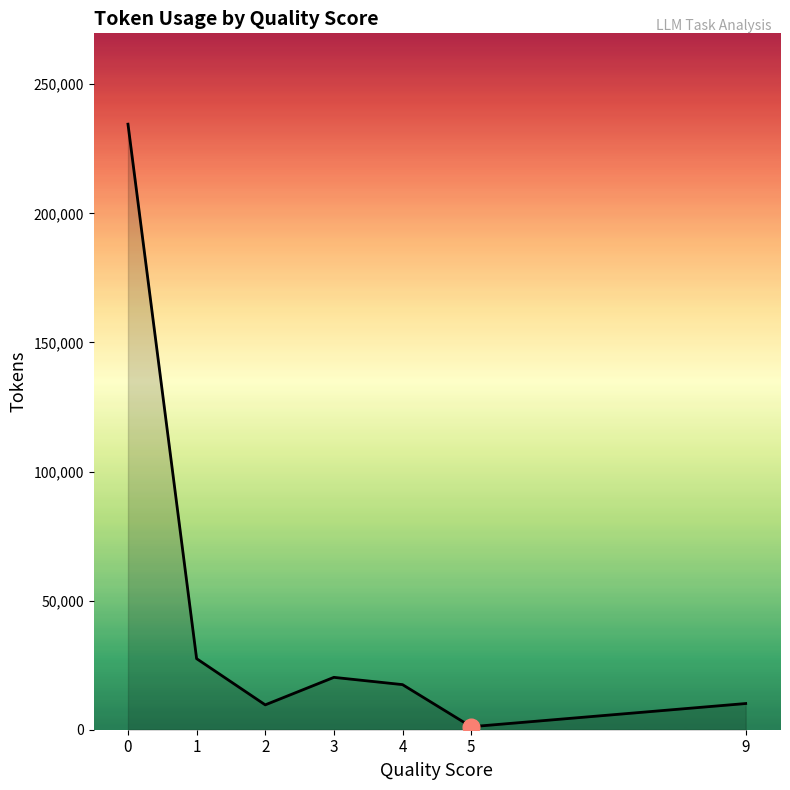

The chart shows a value of 314846 at 0. True or false?

False